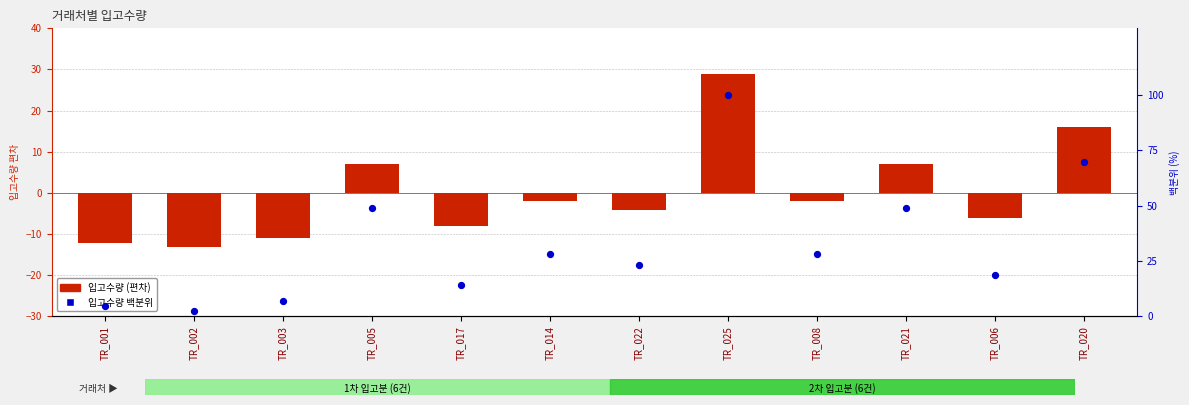

What are all the series names shown in the legend?

입고수량 (편차), 입고수량 백분위